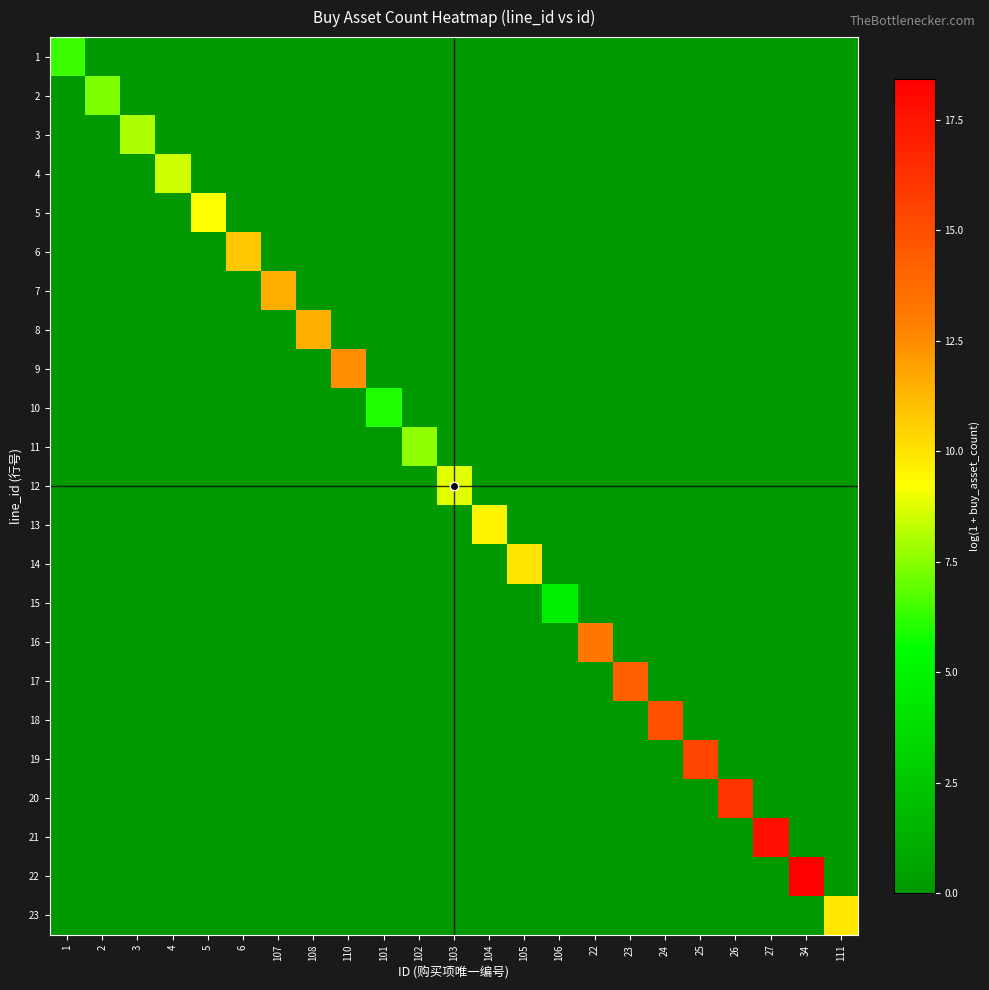

What is the total value across all series at 6?

10.8